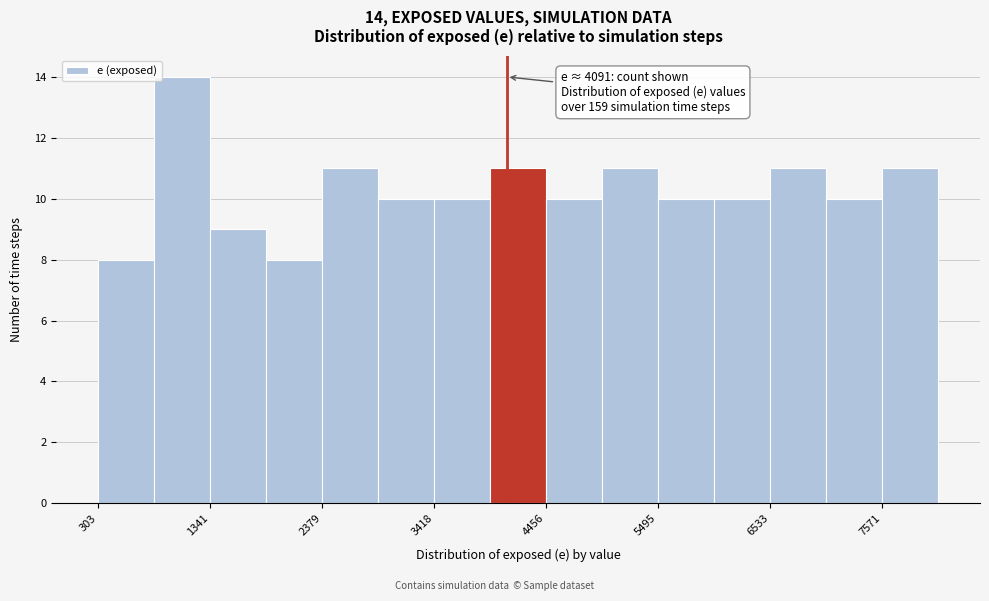

Around what value on the x-axis is the tallest bar? Give the approximate position of its centre, as read against the axis.

1000